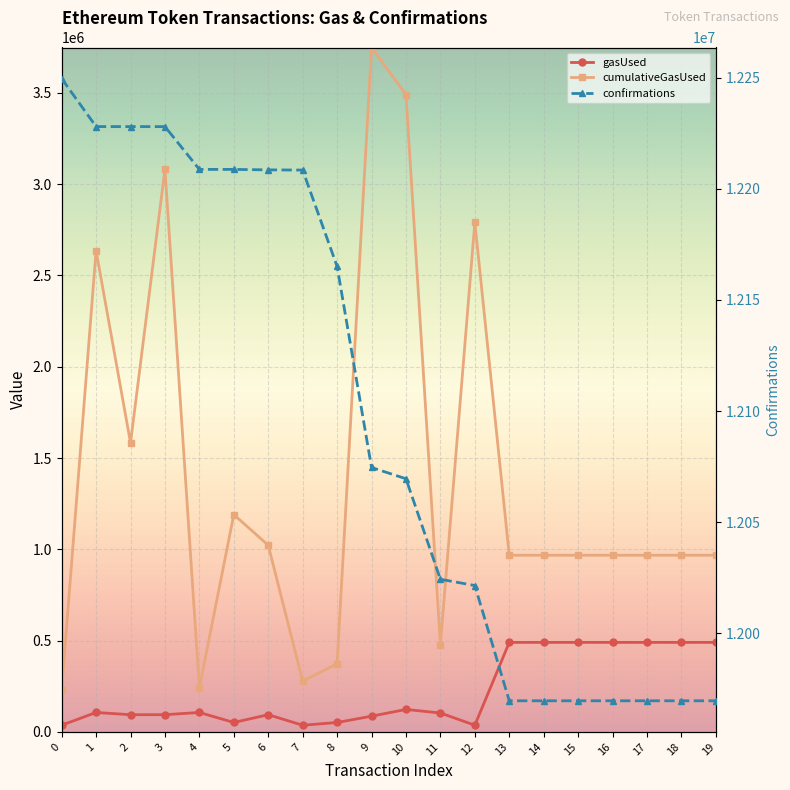

Where is cumulativeGasUsed nearest to the value 1988698?

2